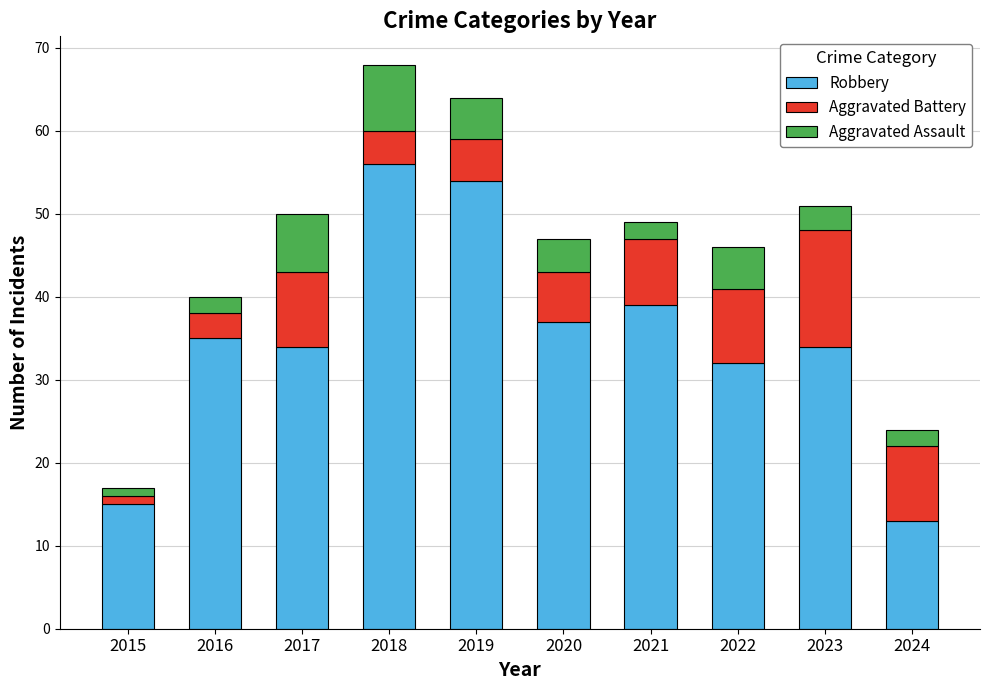

Is it true that Robbery equals 57 at 2023?

False